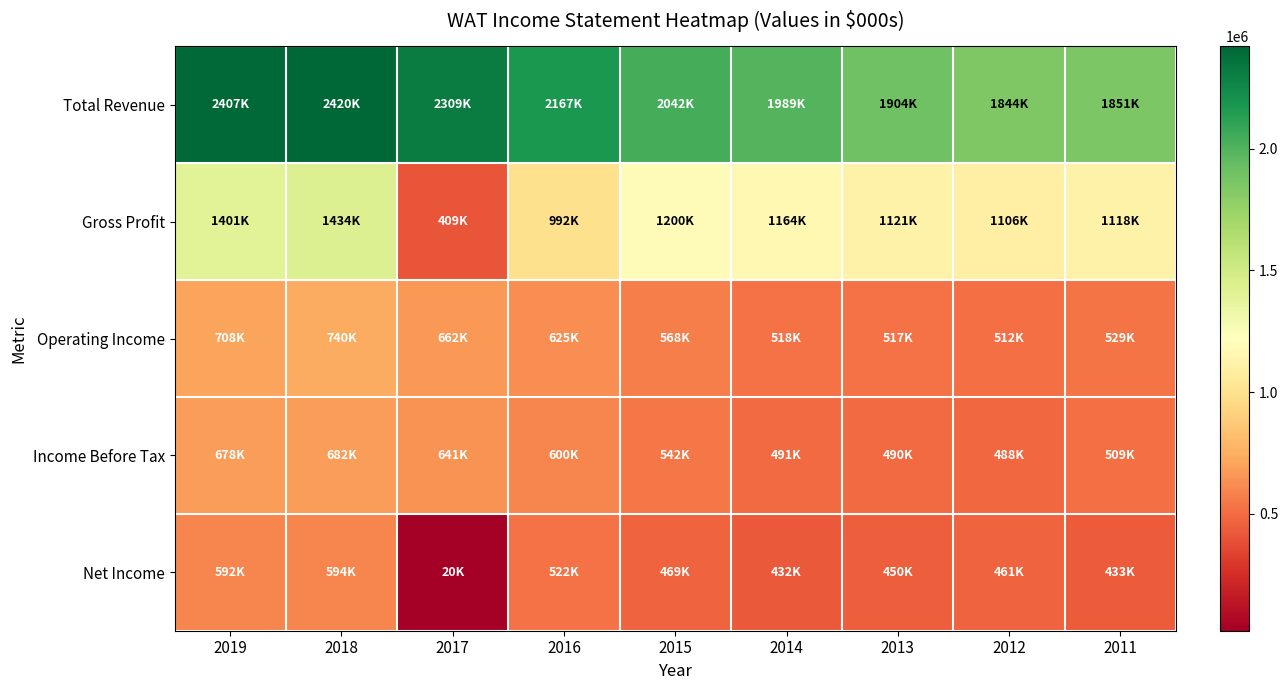

Count the number of categories in the chart.

9